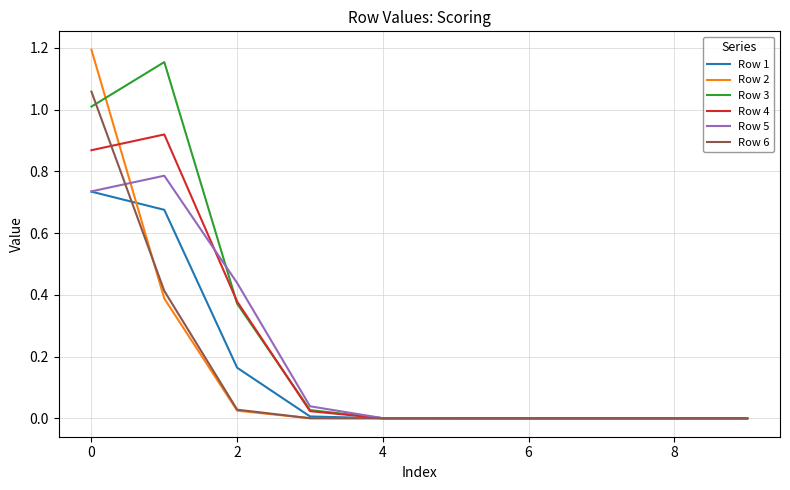

True or false: Row 3 has a value of 0.1 at 2.

False